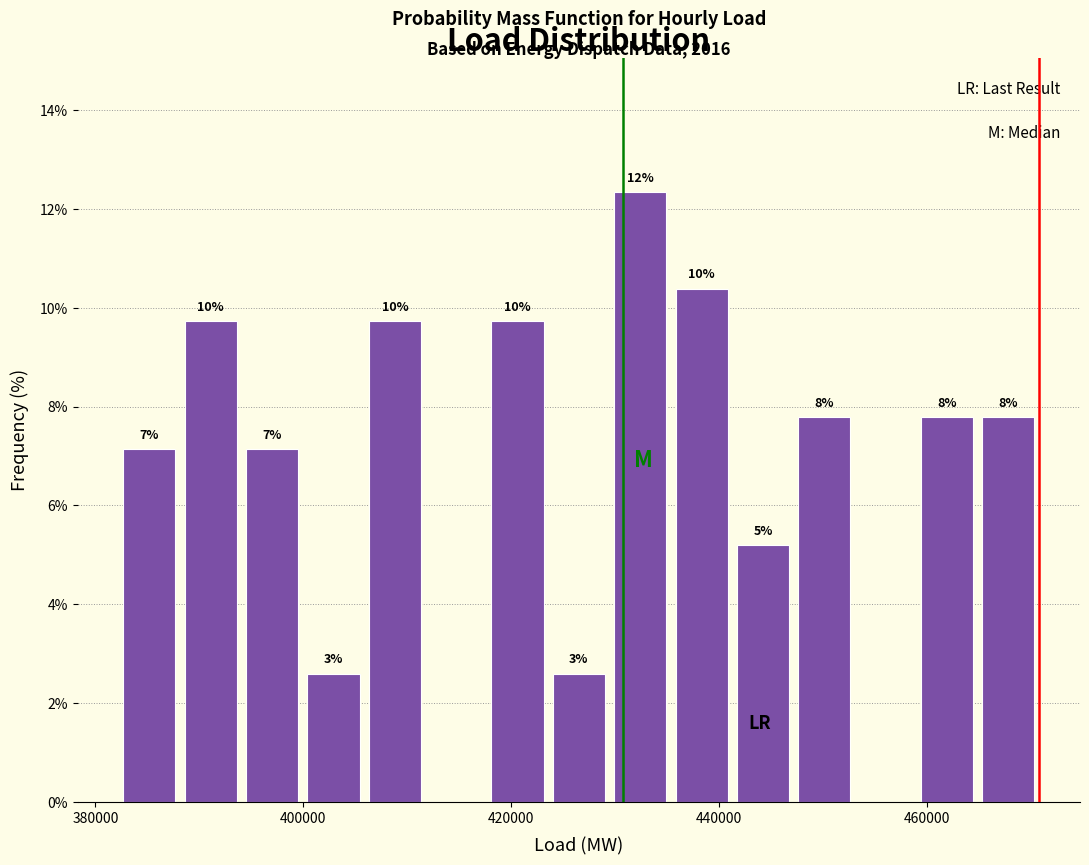

Read against the x-axis, roughly where is the centre of the tallest bar?

432000